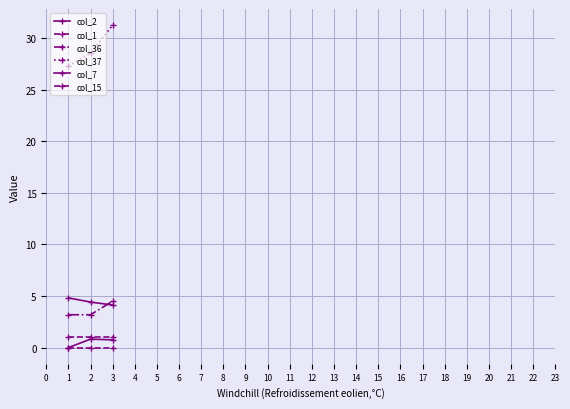

What is the value of the col_37 point at the 3rd from the left?

31.2